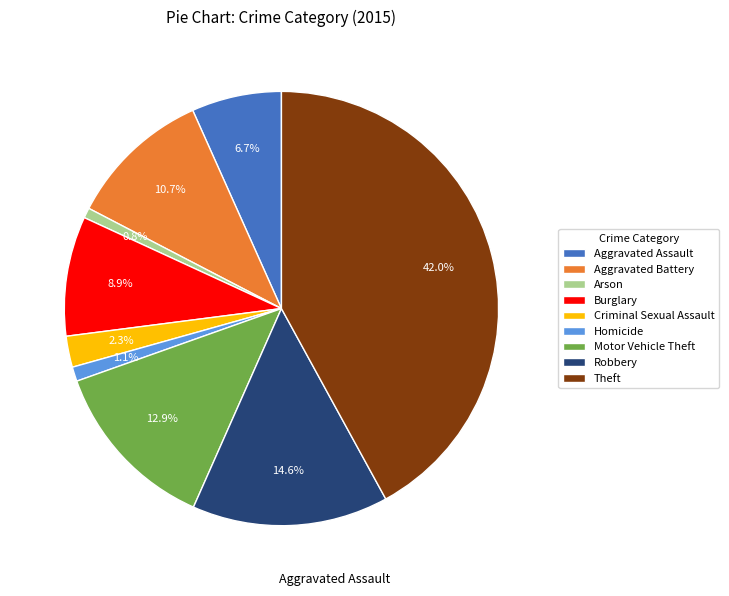

How many slices are in this pie chart?

9